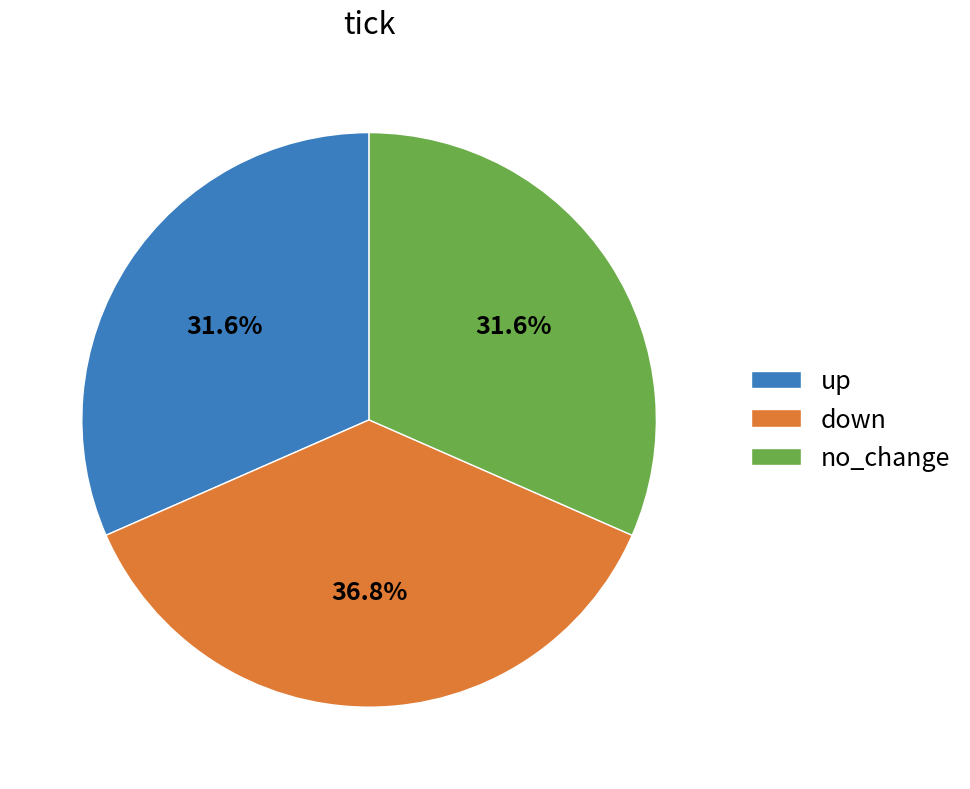

True or false: up accounts for 32% of the total.

True